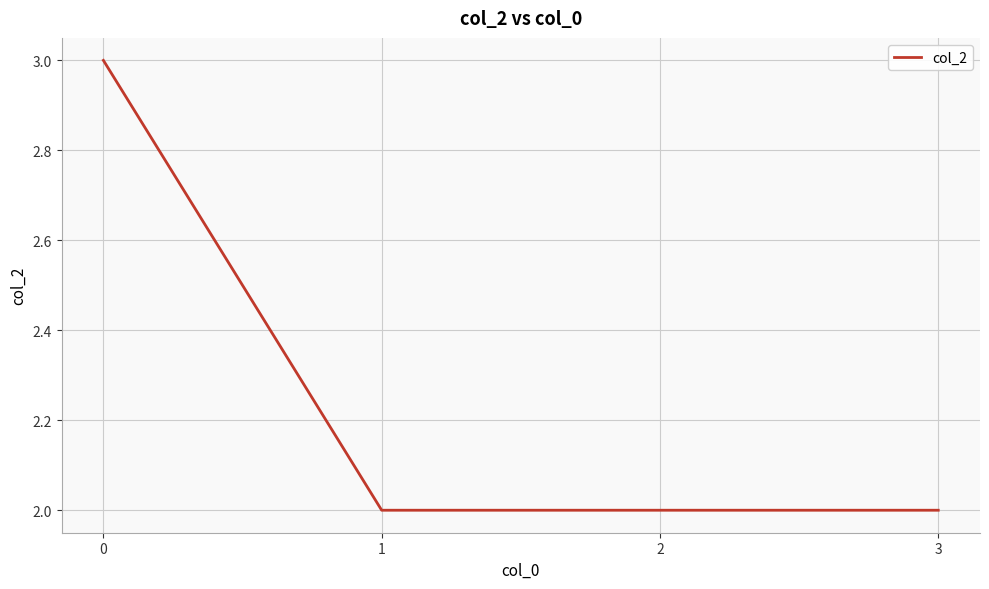

Does the chart have visible grid lines?

Yes